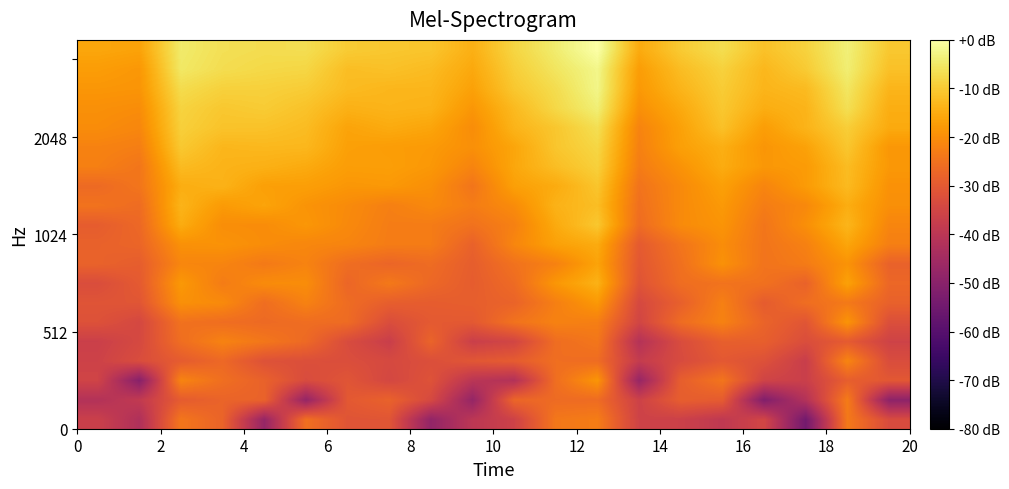

At which category does the chart reach its peak across all series?

12